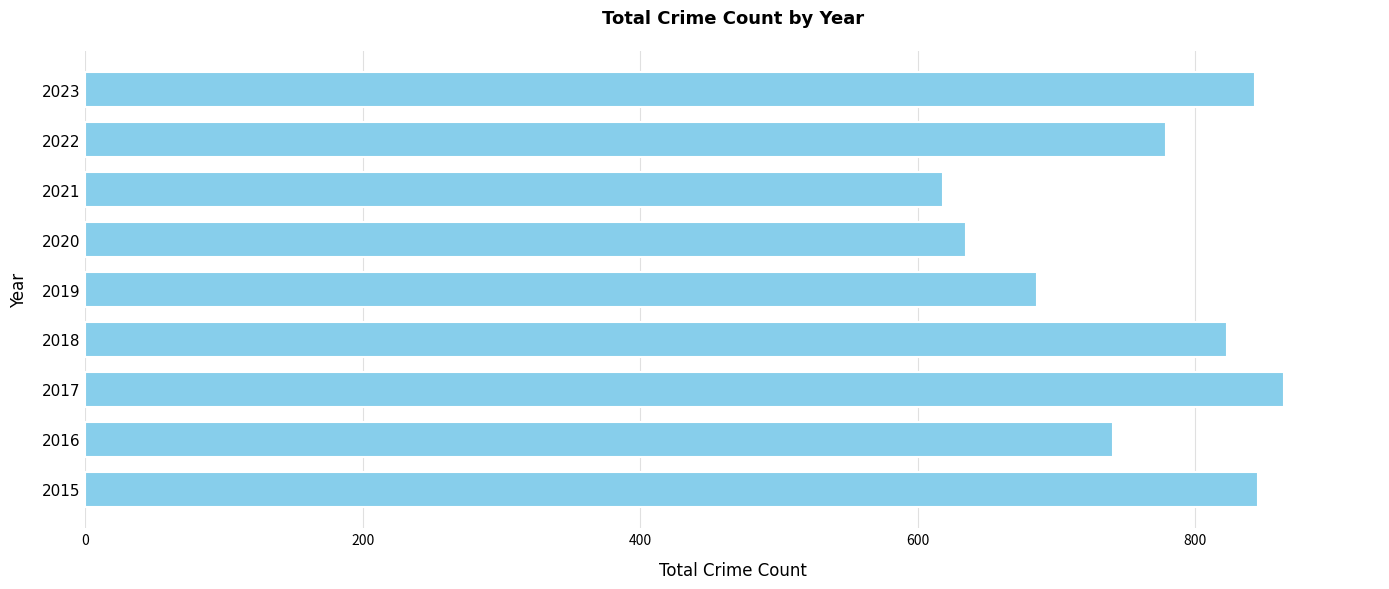

Is it true that the value at 2019 is 374?

False